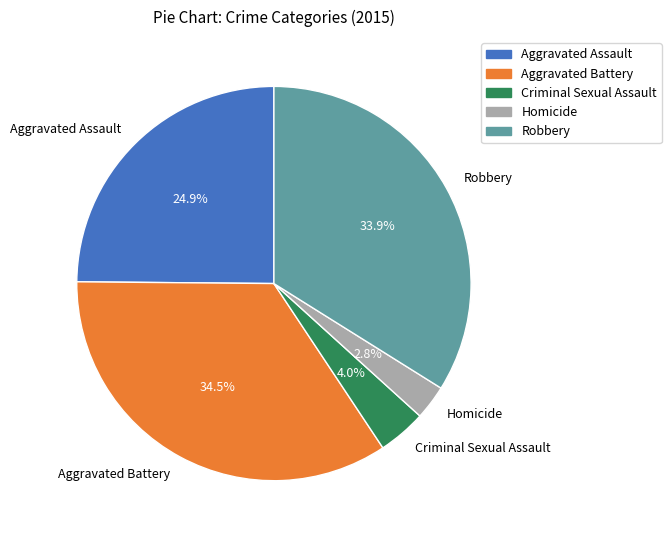

Is there any slice that represents more than half of the pie?

No